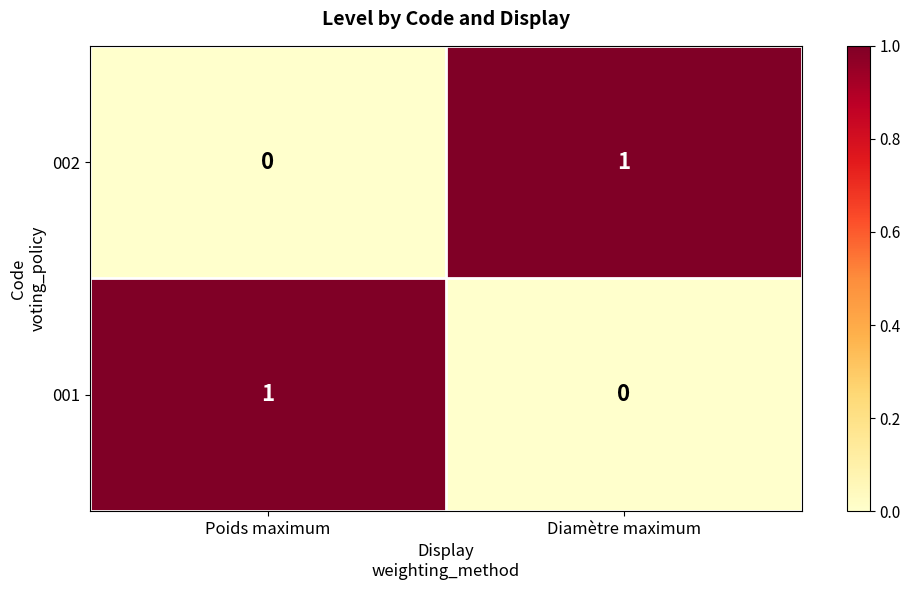

Is it true that 002 equals 1 at Diamètre maximum?

True